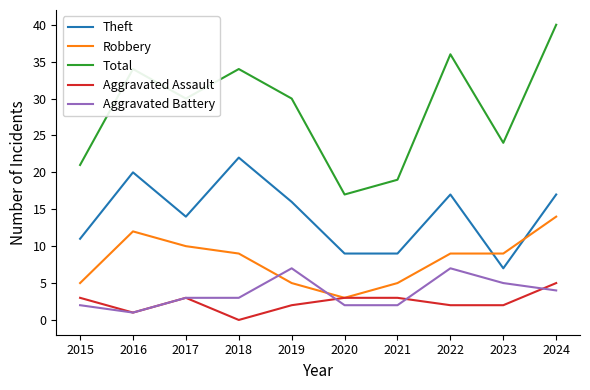

What is the spread (max minus min) of values at 2020?

15